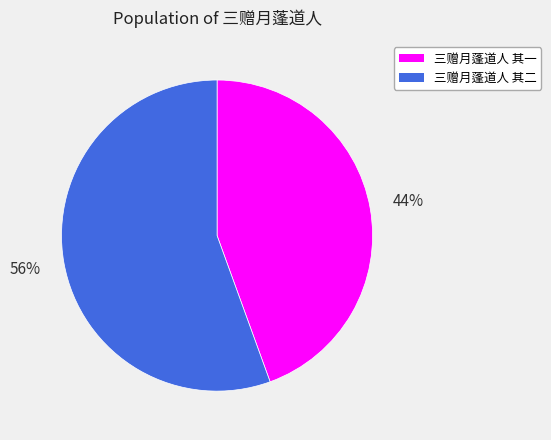

To the nearest percent, what portion does 三赠月蓬道人 其二 represent?

56%